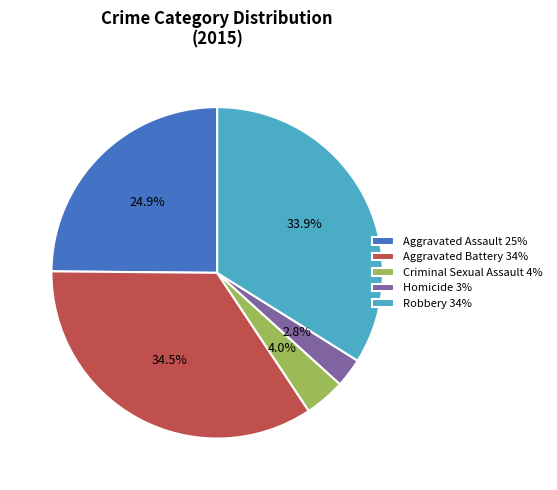

True or false: Criminal Sexual Assault accounts for 4% of the total.

True